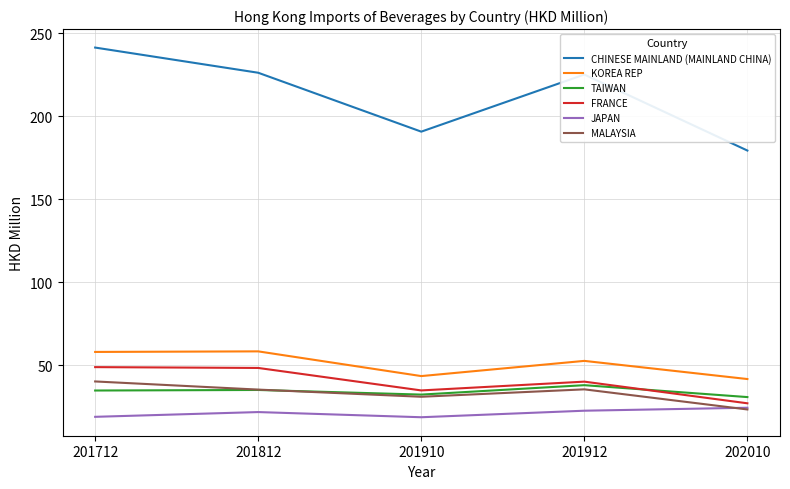

In TAIWAN, how many points are lower than both neighbors (excluding endpoints)?

1